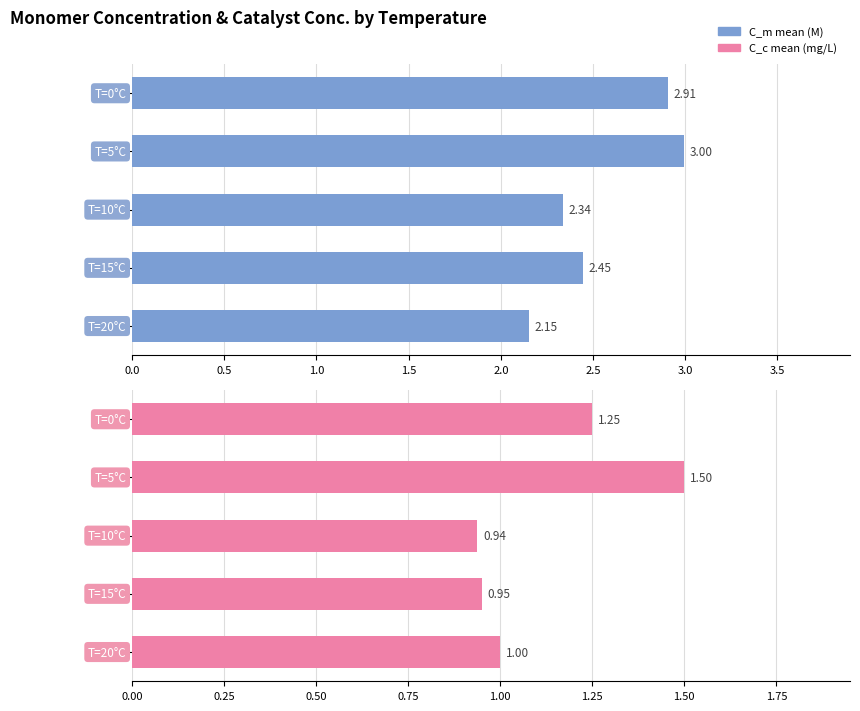

What is the sum of all C_m mean (M) values?

12.8